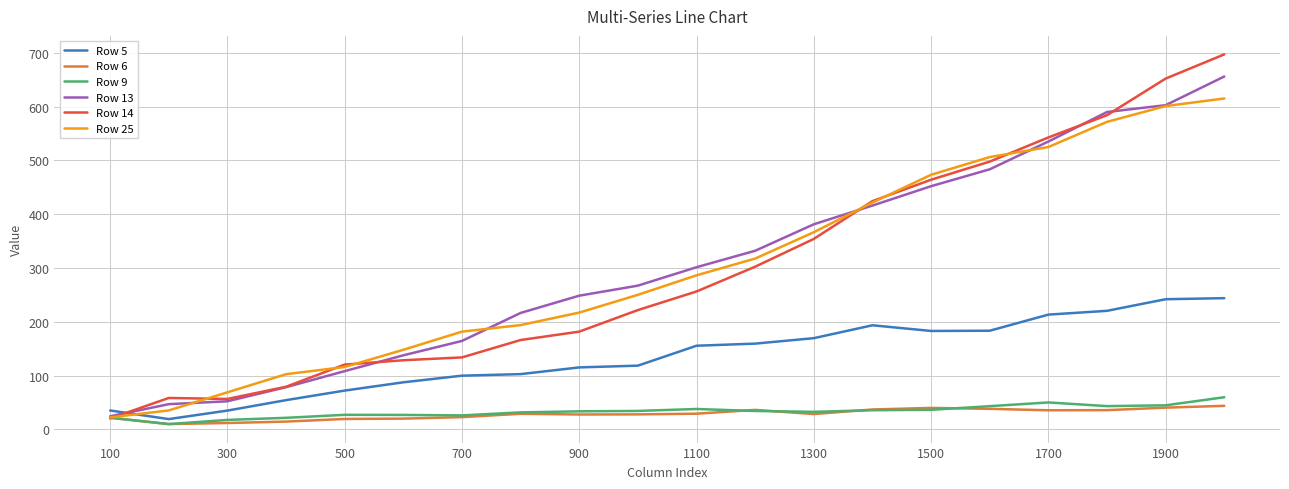

Which series has the widest spread of values?

Row 14